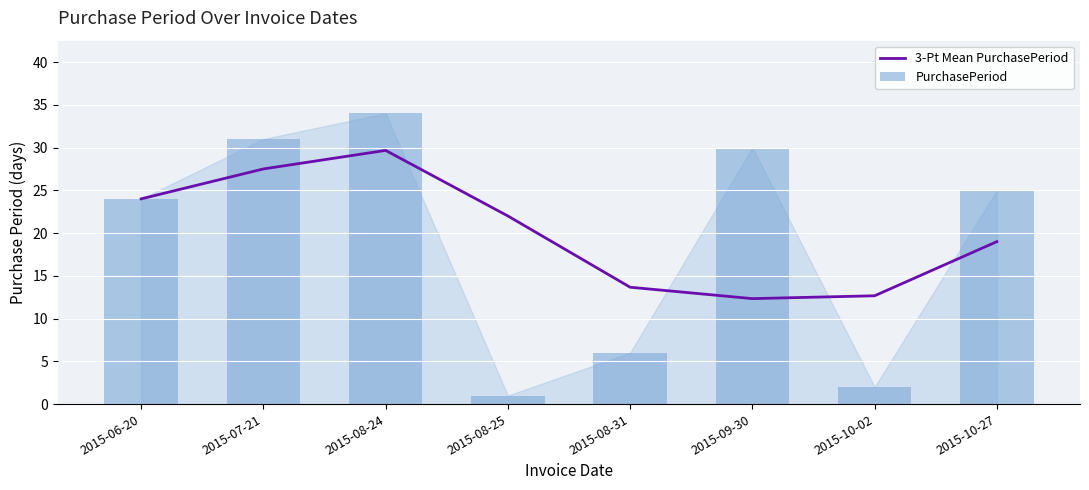

At which category is the sum across all series the highest?

2015-08-24